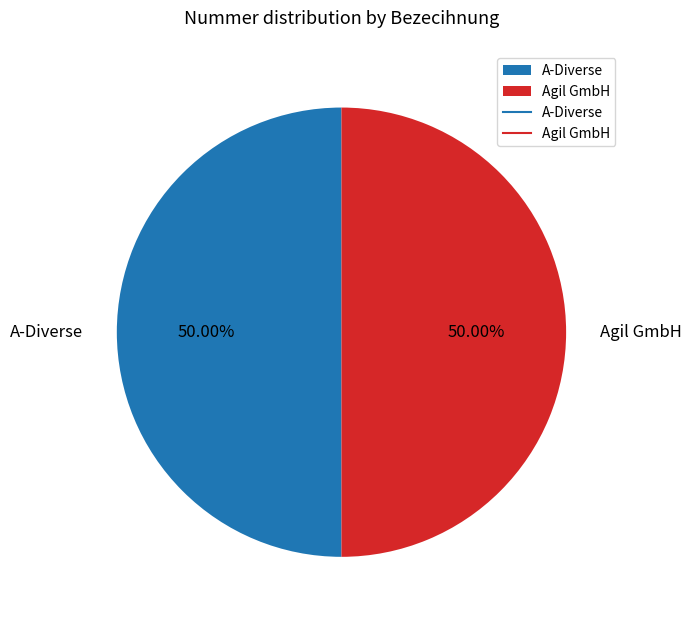

True or false: A-Diverse accounts for 50% of the total.

True